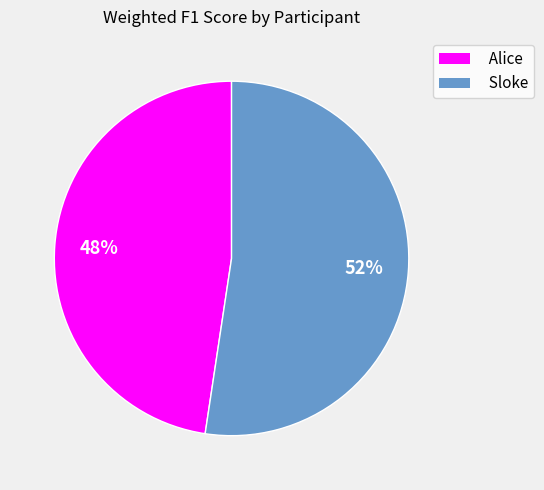

Which slice is the largest?

Sloke